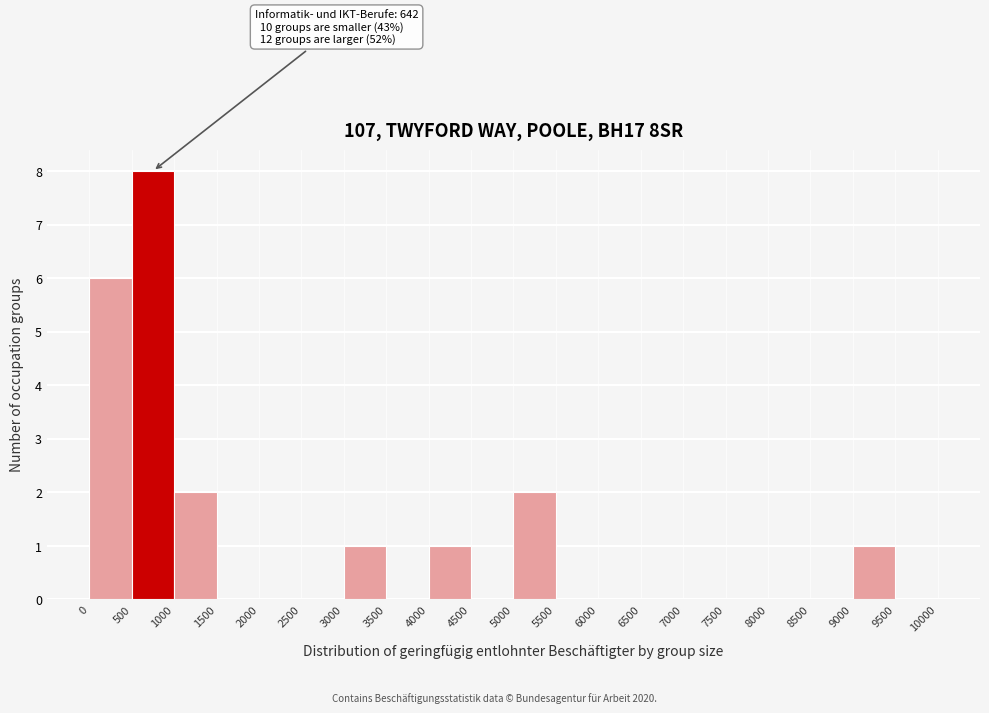

Which range on the x-axis has the tallest bar?

500 to 1000